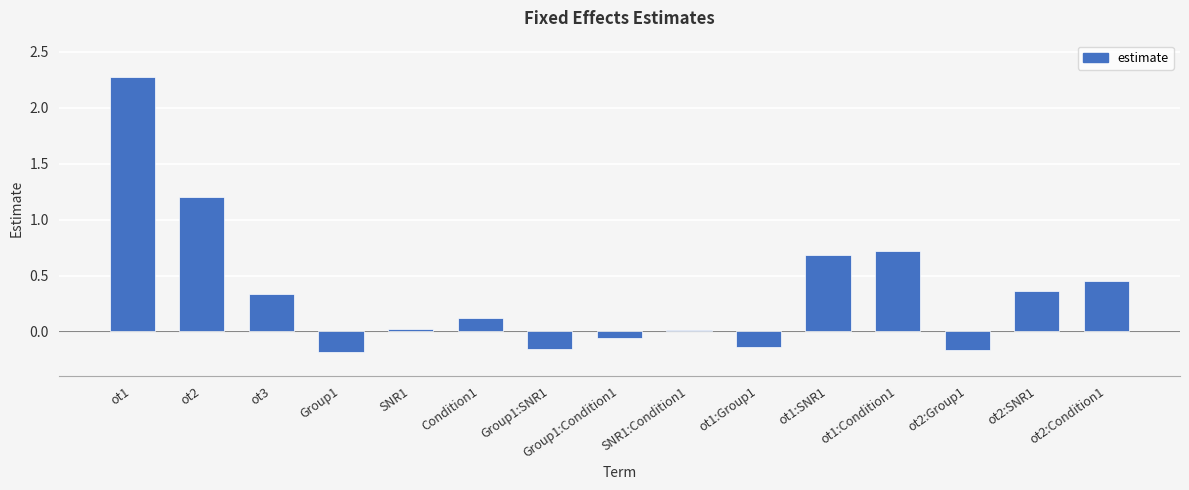

What is the difference between the second highest and minimum values?

1.4